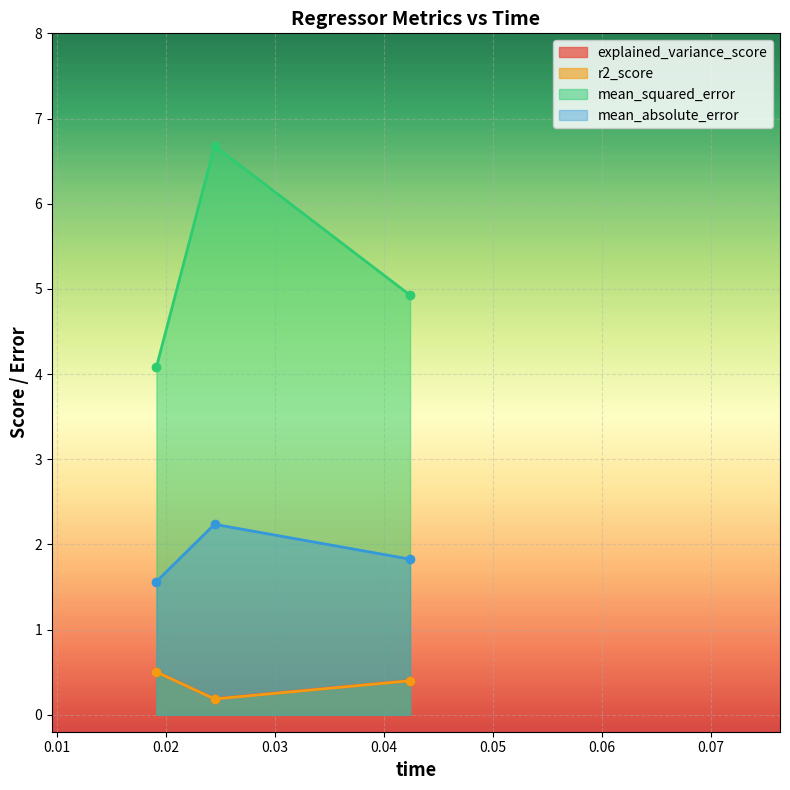

Is it true that mean_absolute_error equals 2.2 at elasticnet?

True